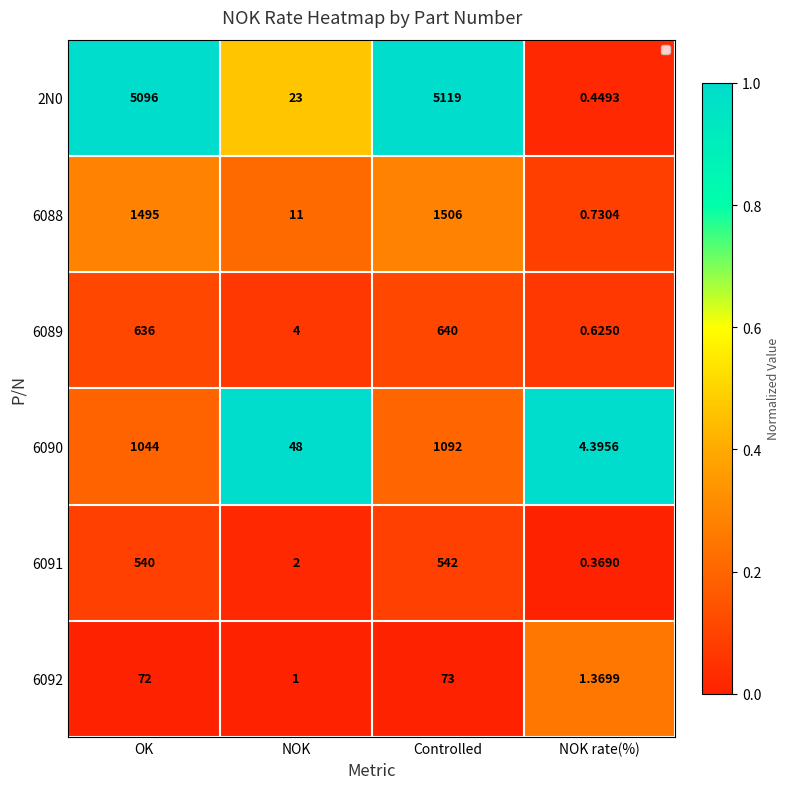

Which category has the lowest value across all series?

NOK rate(%)